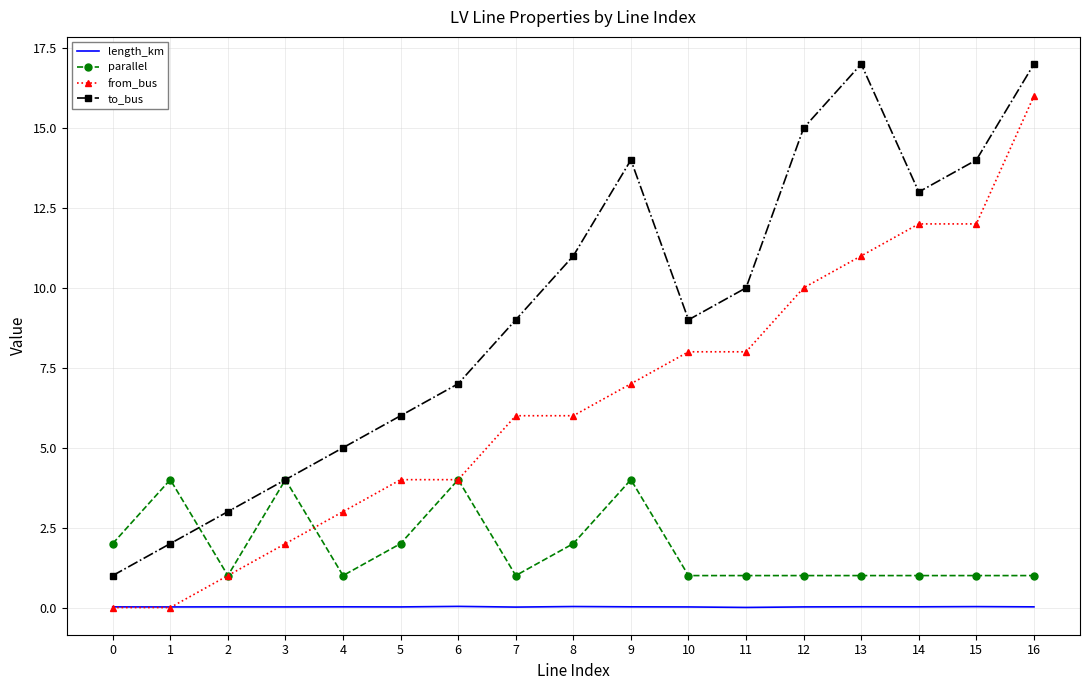

Rank the series by their average value, from highest to lowest.

to_bus, from_bus, parallel, length_km